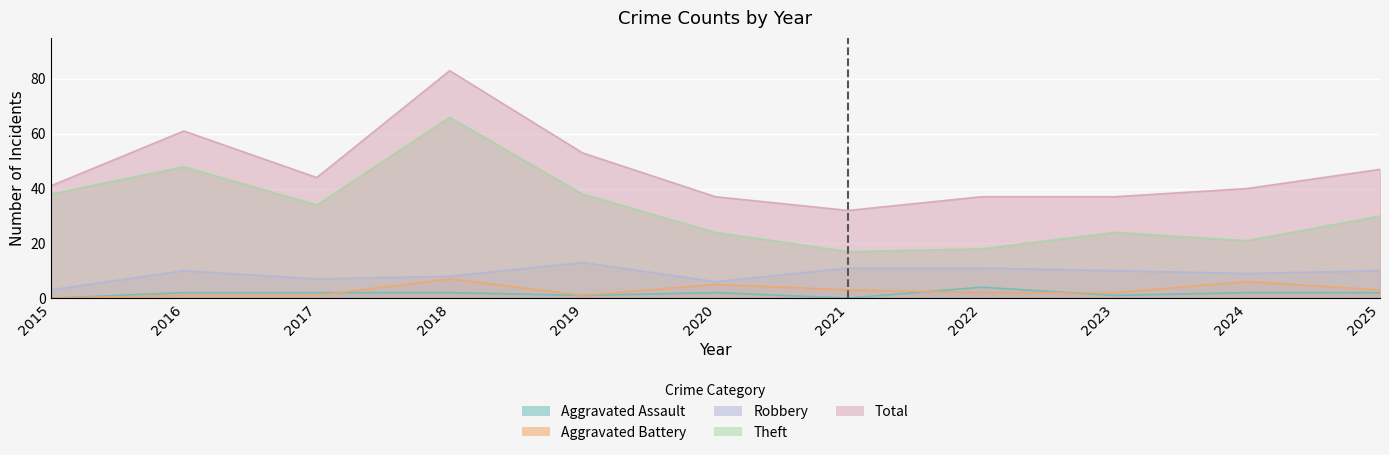

How many distinct data groups are displayed?

5